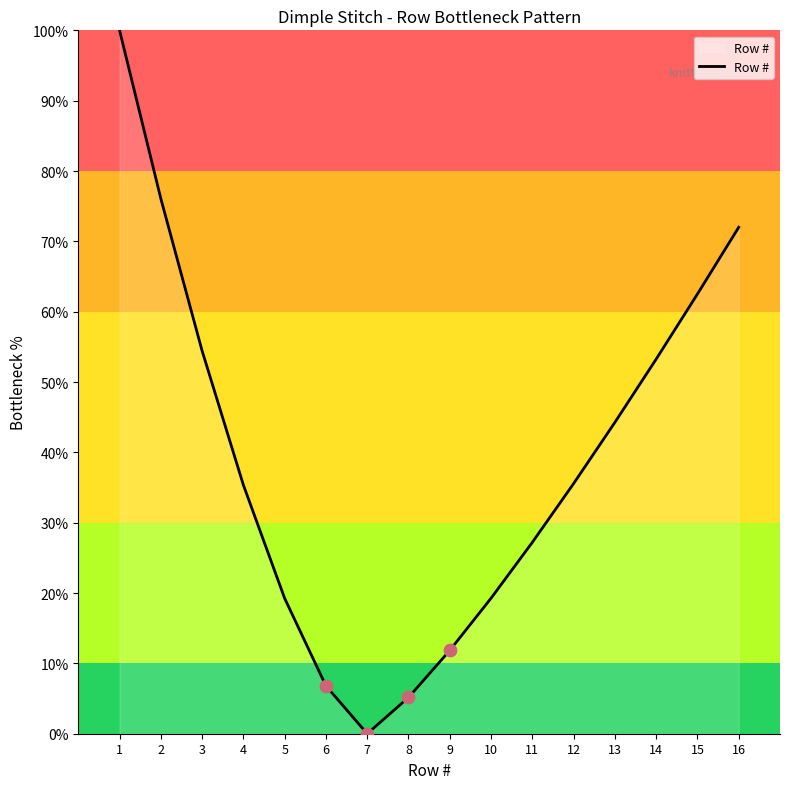

What is the change in value from 3 to 9?

-42.6